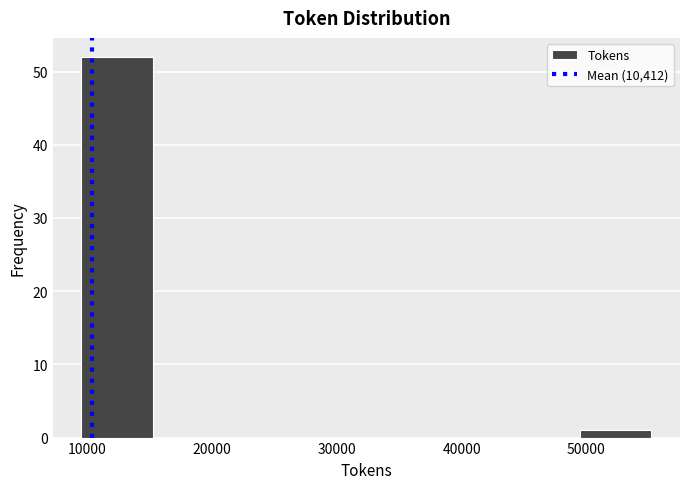

Reading left to right, list every bar in this chart as the range it spans on the x-axis followed by its height. Neither the bar edges nor the heights are printed on the chart, so give them approximately, as read against the axes.

10000 to 15000: 52
15000 to 21000: 0
21000 to 27000: 0
27000 to 32000: 0
32000 to 38000: 0
38000 to 44000: 0
44000 to 50000: 0
50000 to 55000: 1